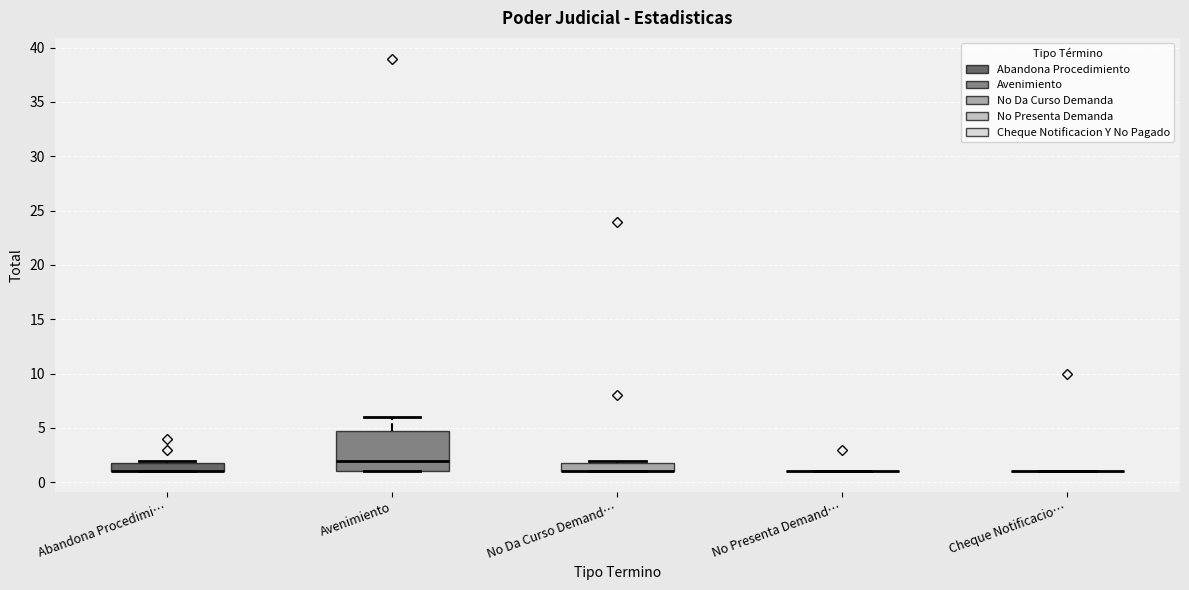

Where is the upper edge of the box for Abandona Procedimi… on the y-axis? The values are not printed on the chart, so give them approximately, as read against the axis.

2